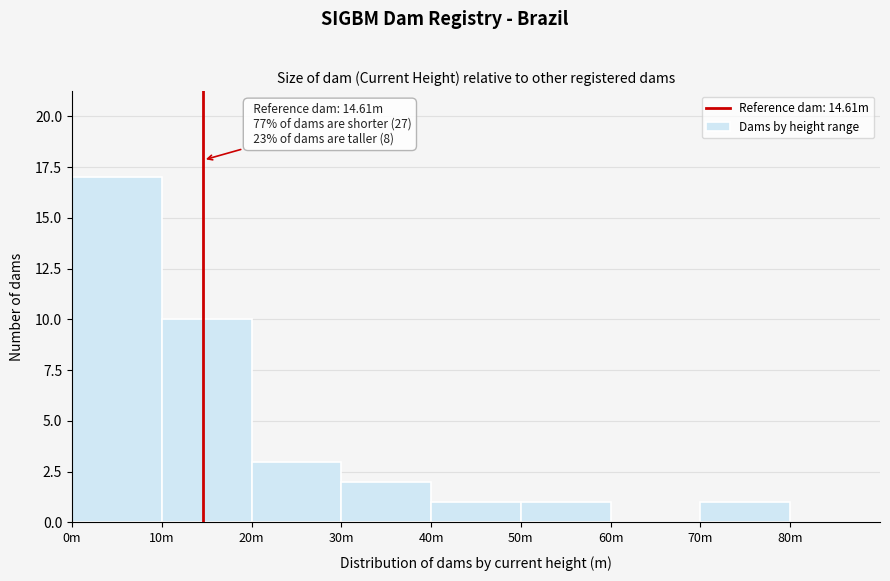

Reading left to right, what are all the values shown in this chart?

0m=17	10m=10	20m=3	30m=2	40m=1	50m=1	60m=0	70m=1	80m=0